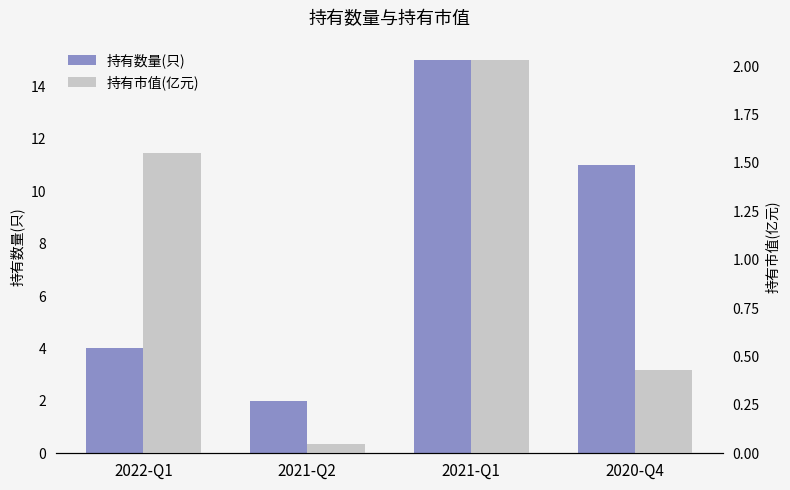

Which series has the largest total across all categories?

持有数量(只)